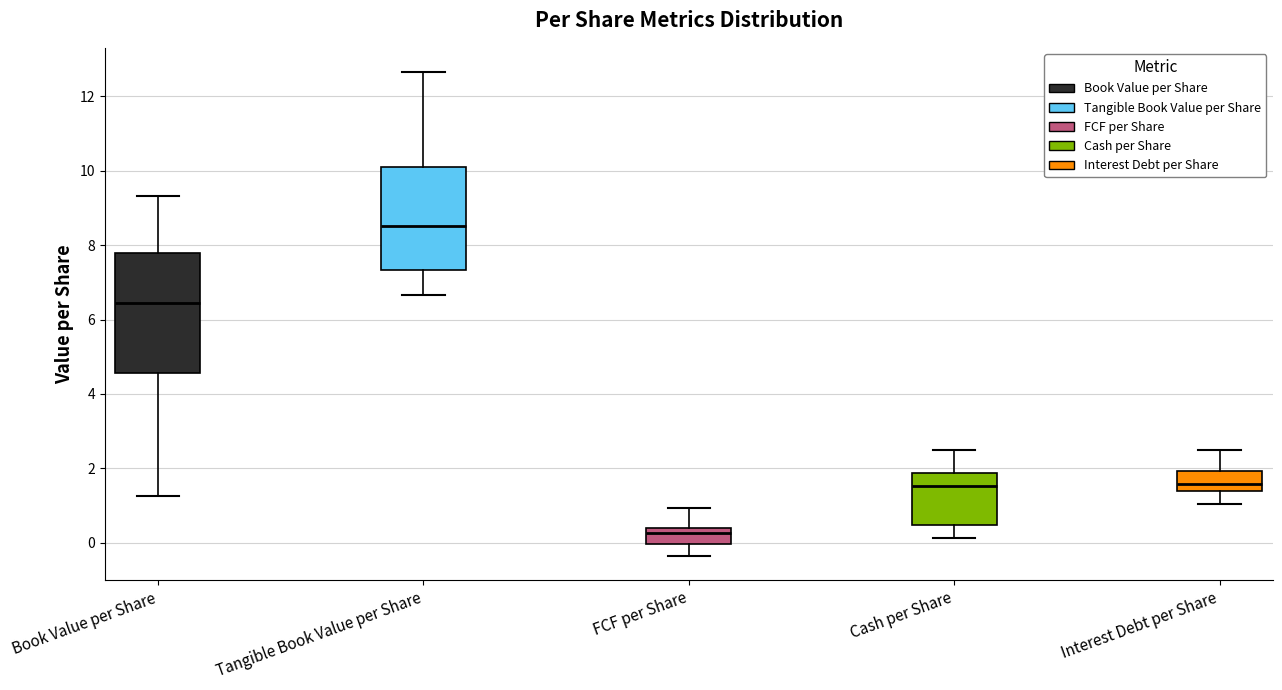

Comparing the boxes themselves (not the whiskers), which one is the tallest?

Book Value per Share